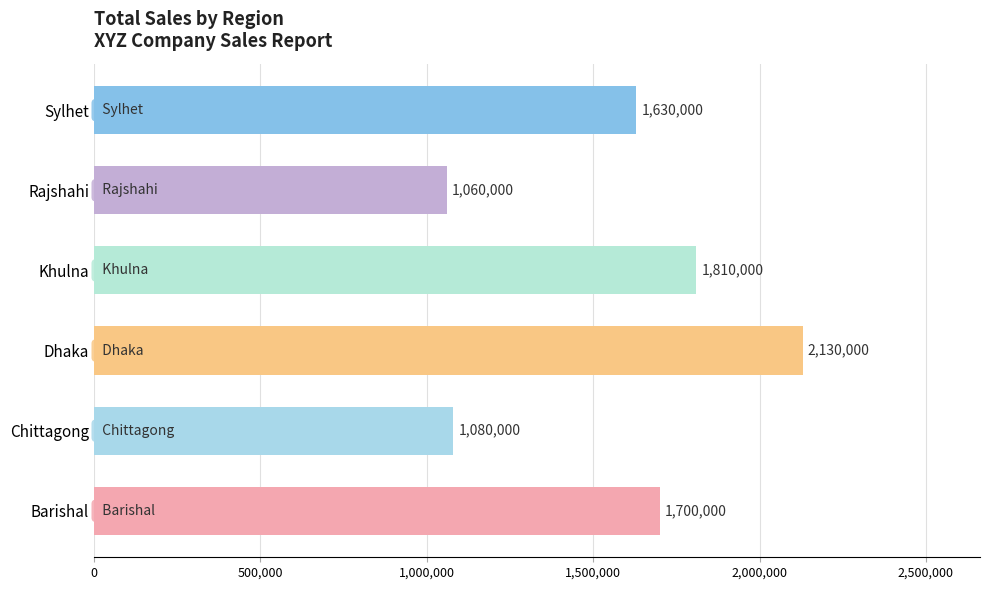

Rank the categories by value from highest to lowest.

Dhaka, Khulna, Barishal, Sylhet, Chittagong, Rajshahi